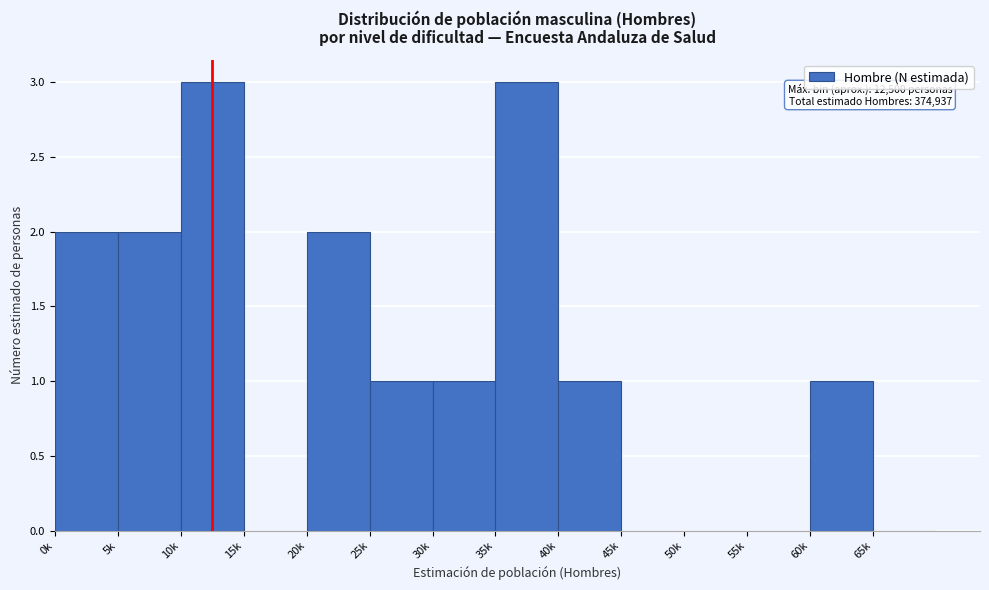

Reading left to right, what are all the values shown in this chart?

0k=2	5k=2	10k=3	15k=0	20k=2	25k=1	30k=1	35k=3	40k=1	45k=0	50k=0	55k=0	60k=1	65k=0